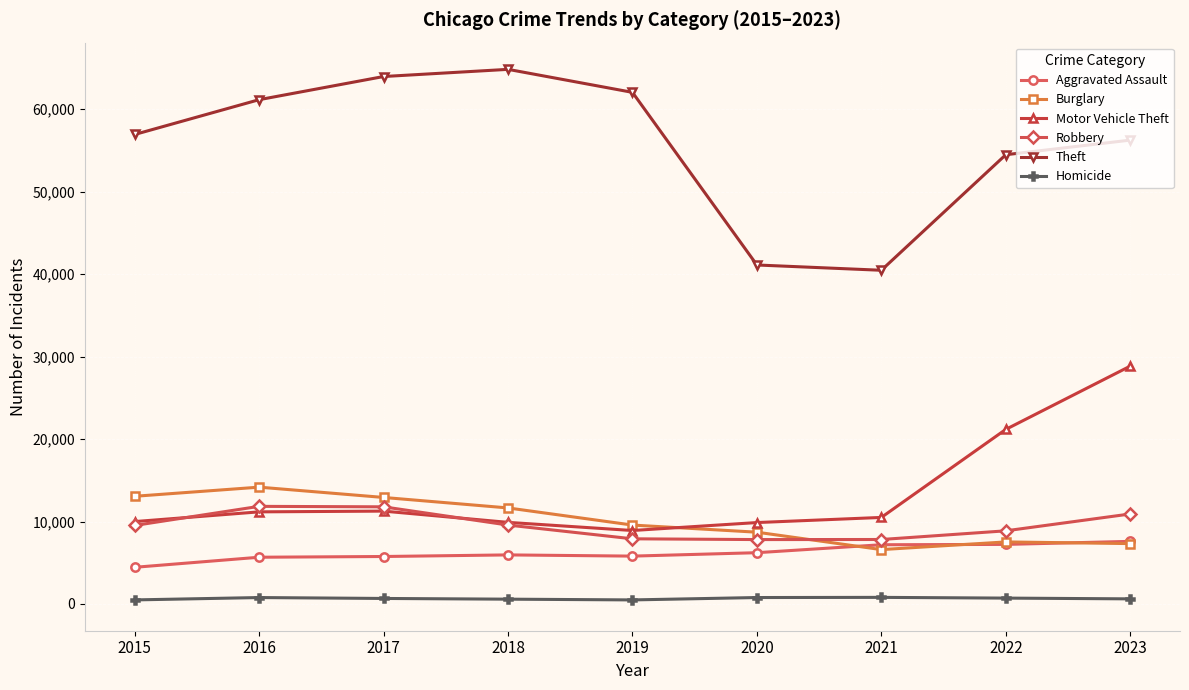

What are all the series names shown in the legend?

Aggravated Assault, Burglary, Motor Vehicle Theft, Robbery, Theft, Homicide